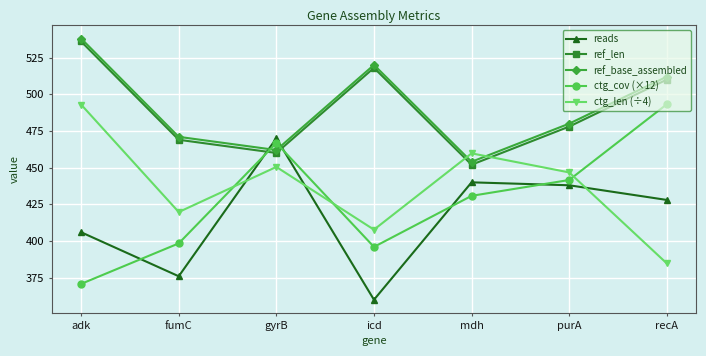

Which series ends up on top after the final intersection of reads and ref_base_assembled?

ref_base_assembled